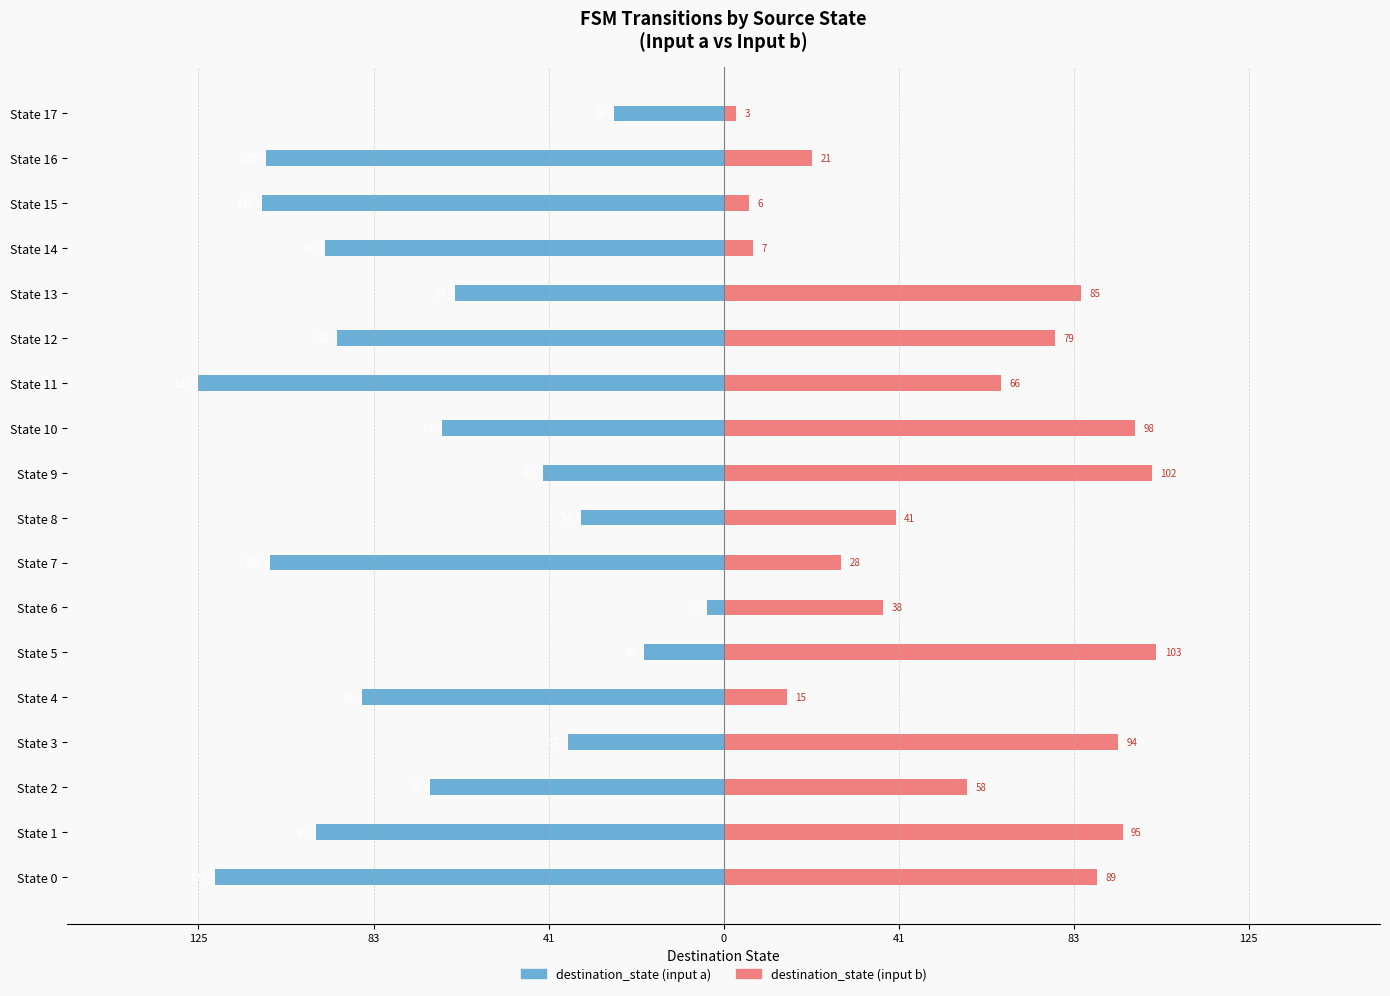

Is it true that destination_state (input b) equals 5 at State 17?

False